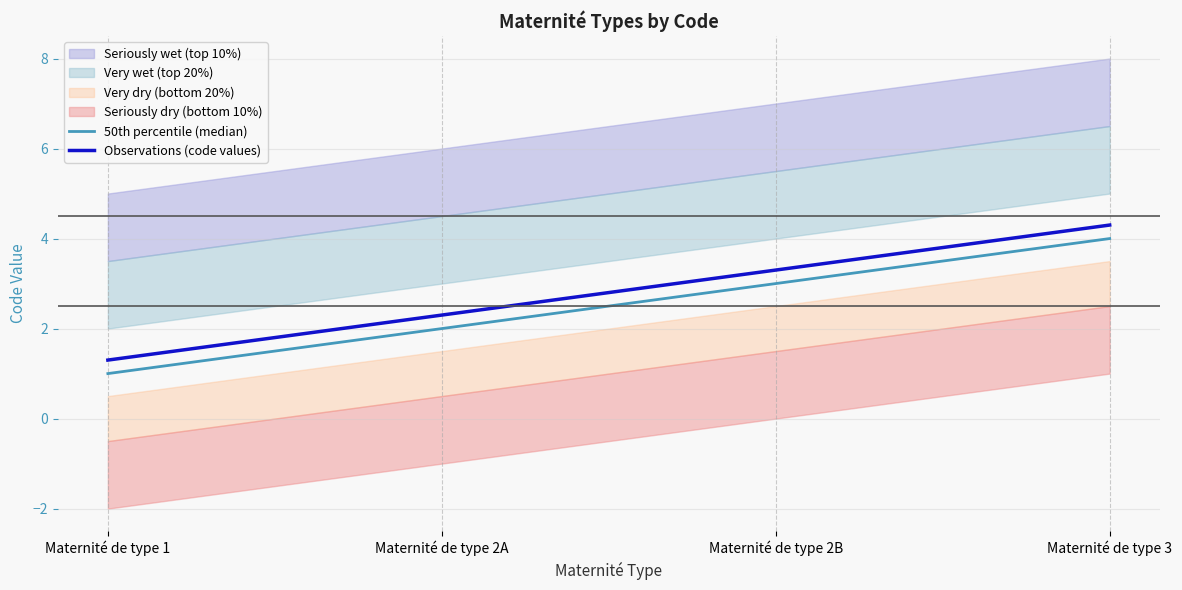

What is the maximum value shown in the chart?

4.3